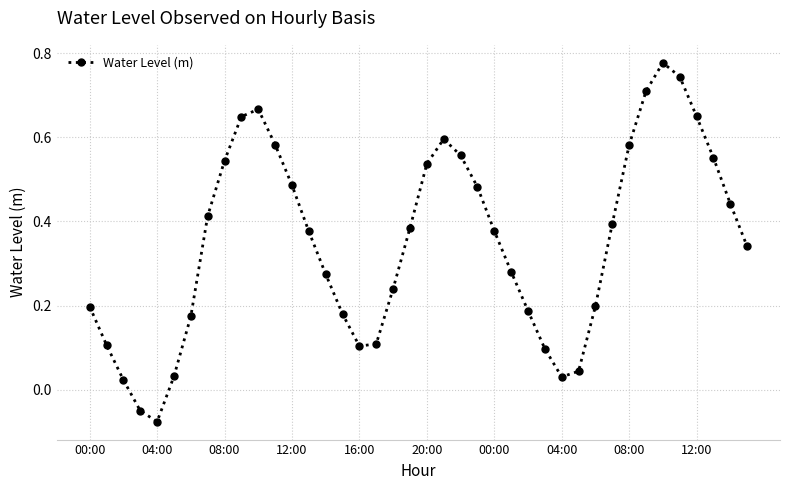

True or false: the data has more than 1 interior local peaks.

True